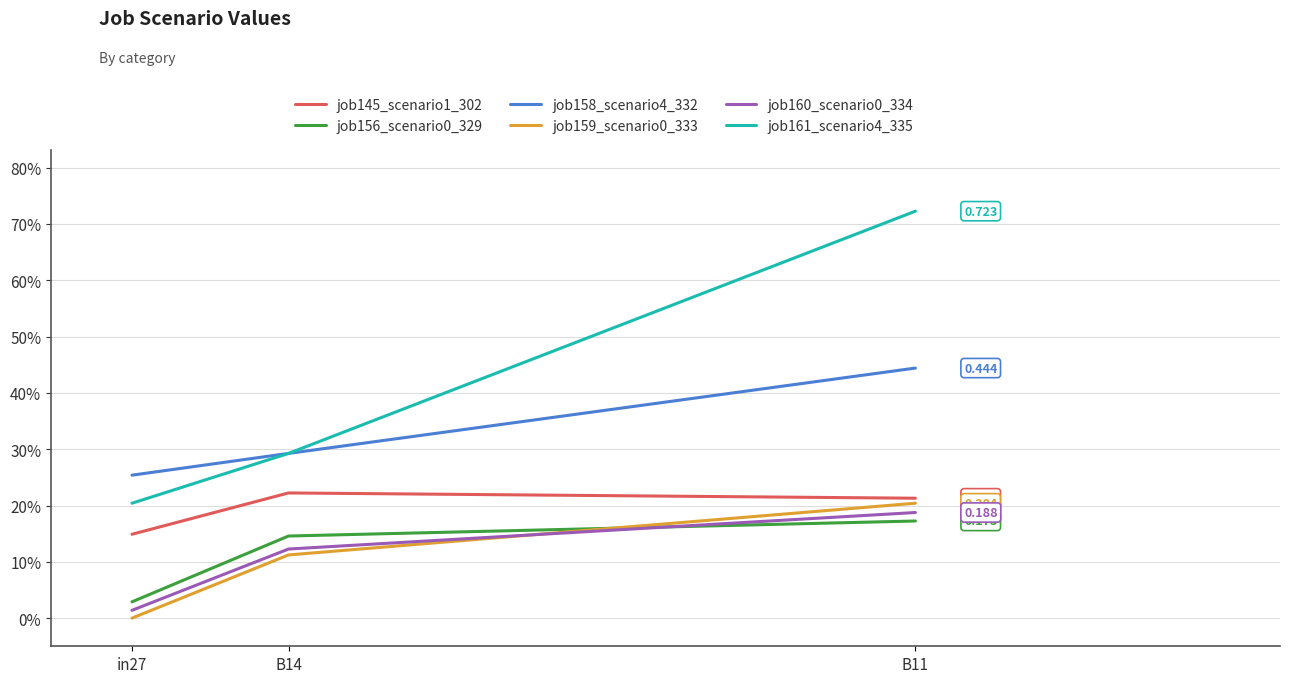

Does the chart display data point markers on the line(s)?

No